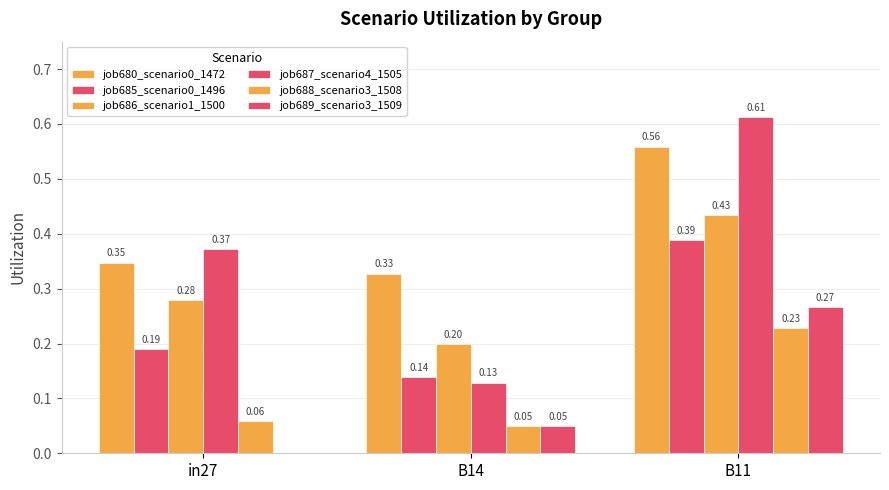

How many groups of bars are there?

3